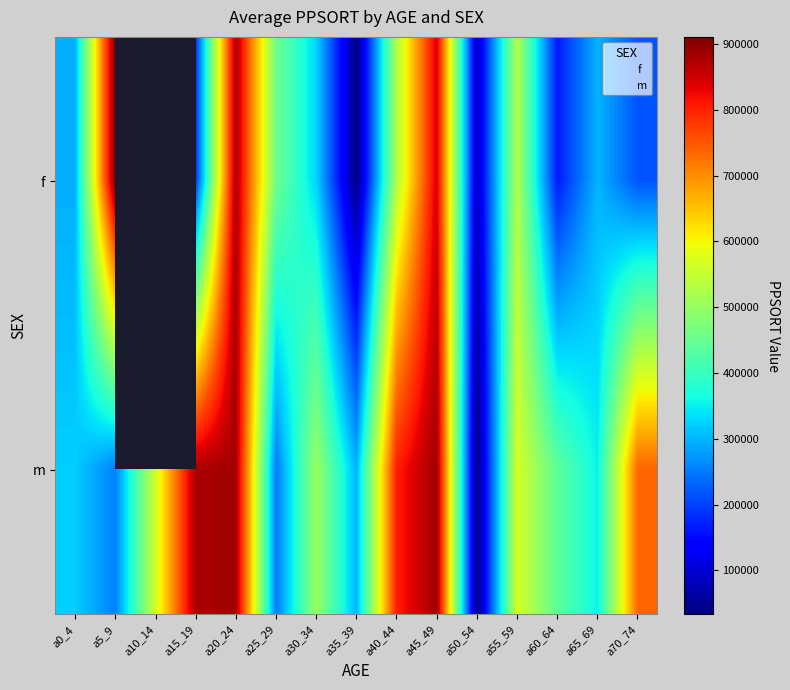

Reading right to left, what are all the values shown in this chart?

736460	352388	441026	566694	33501	885829	803279	299776	503780	247546	881893	877550	562556	253917	321841